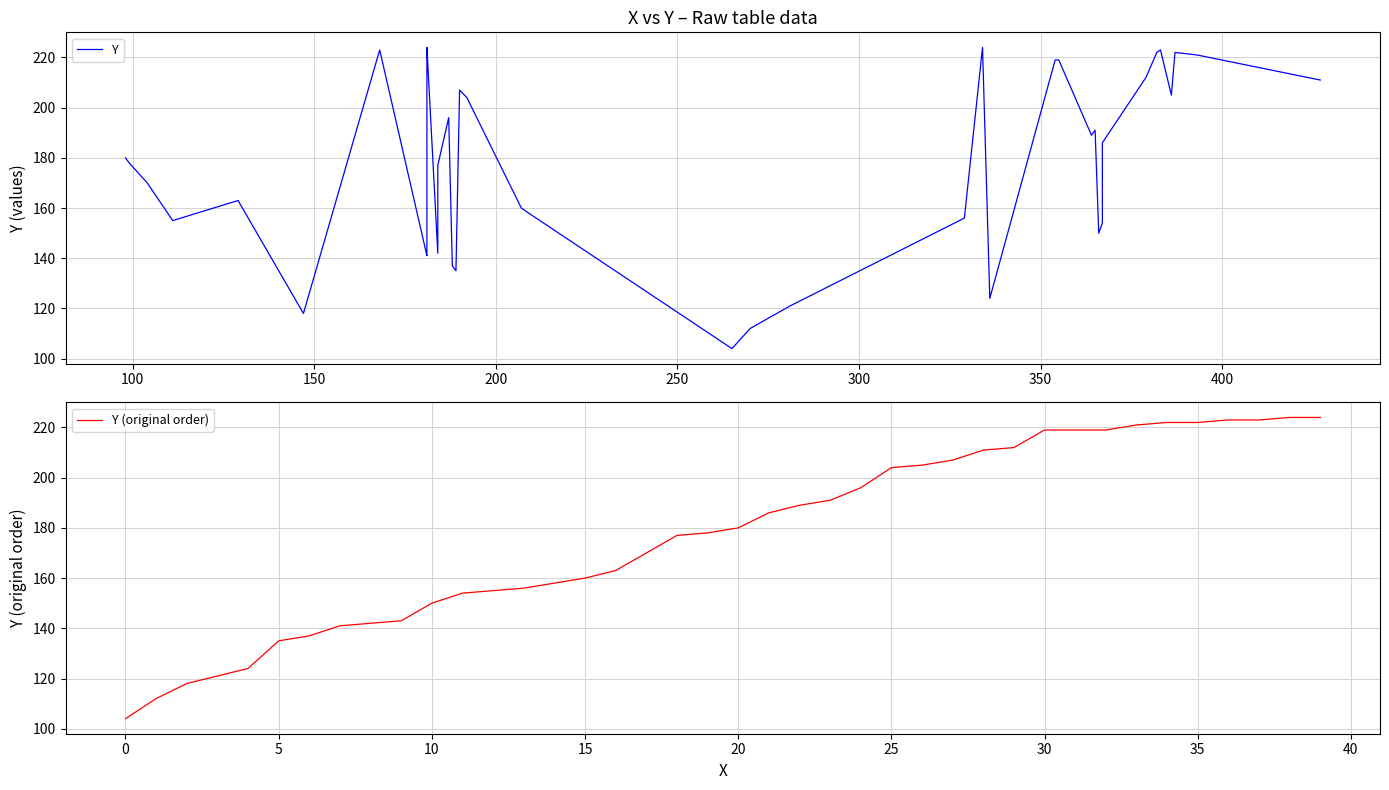

The Y (original order) series shows 135 at 5. True or false?

True